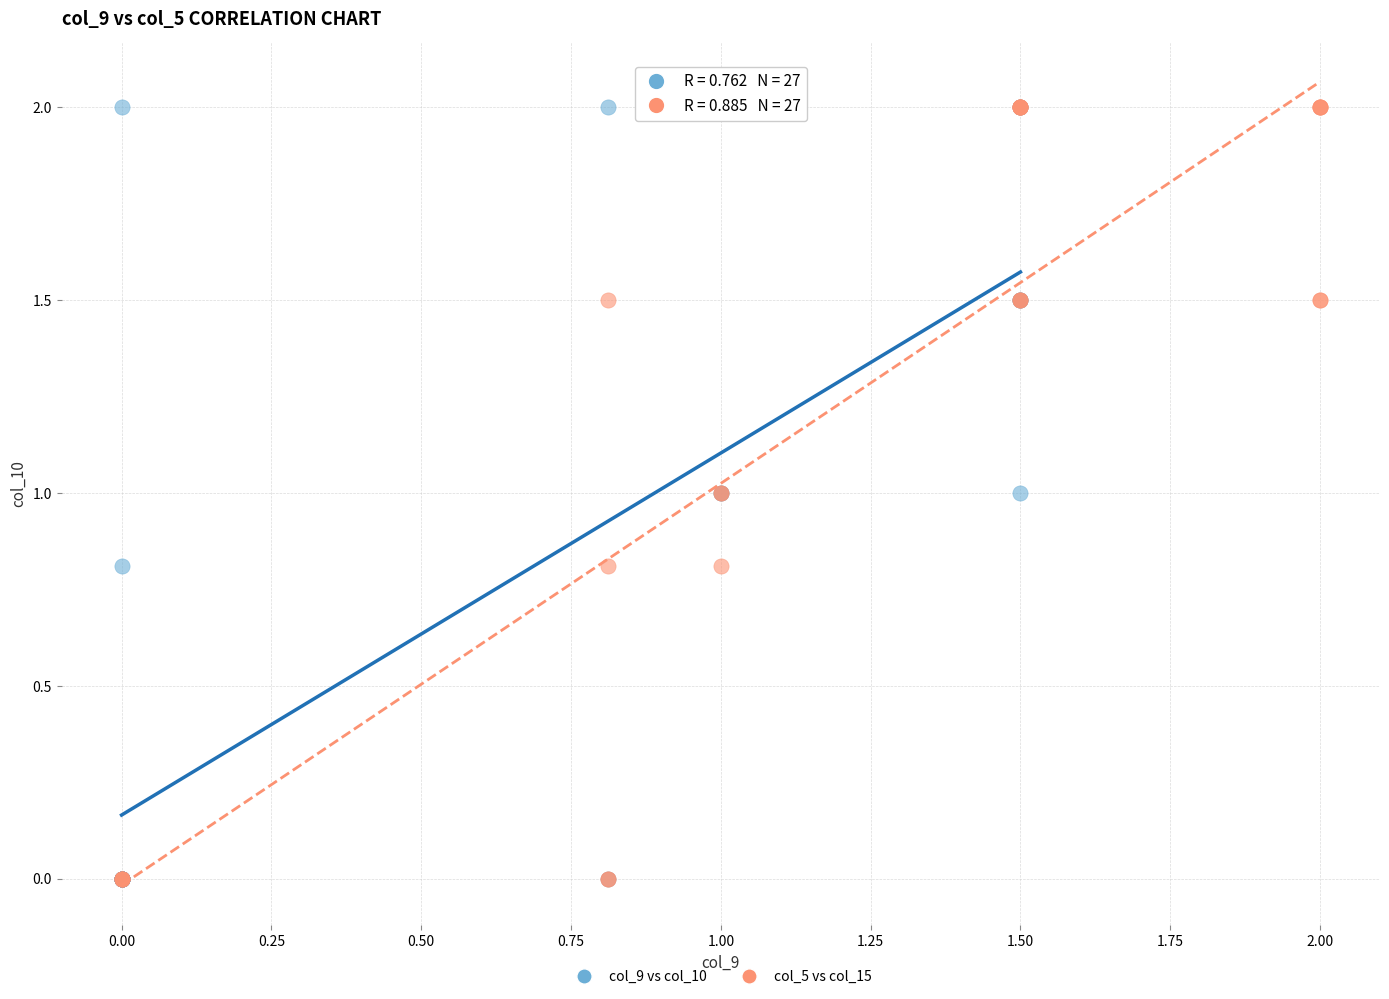

What are all the series names shown in the legend?

col_9 vs col_10, col_5 vs col_15